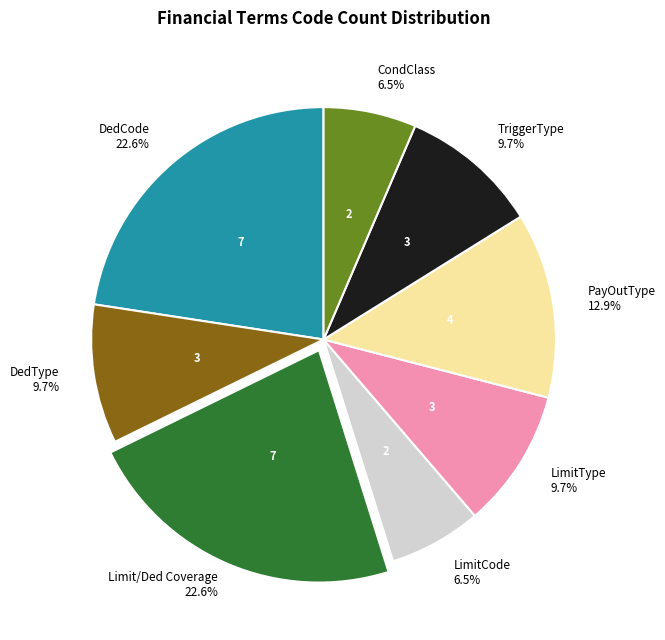

Does any single category account for the majority?

No